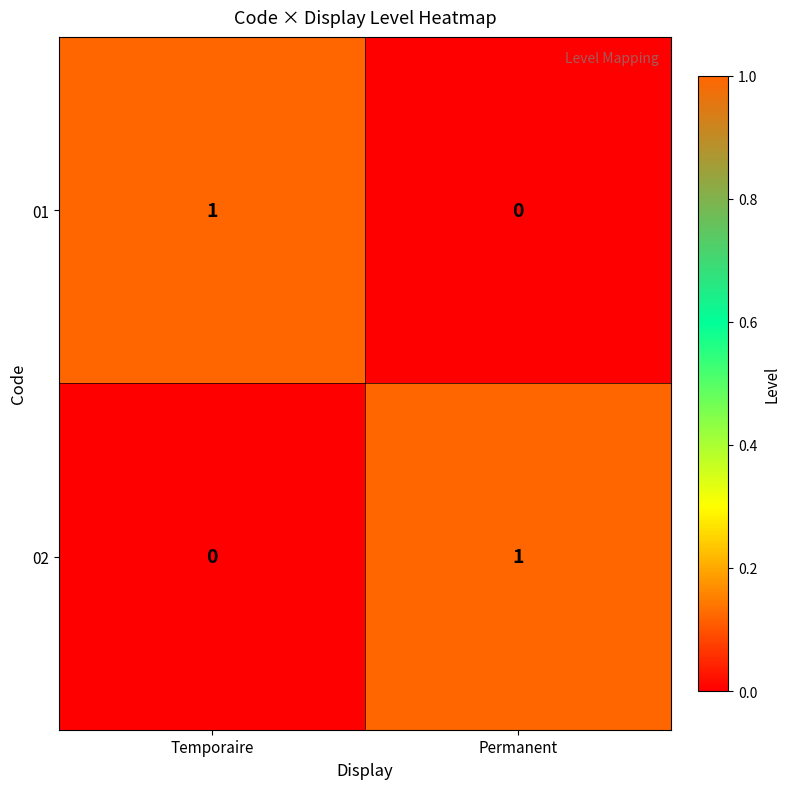

True or false: 02 has a value of 1 at Temporaire.

False